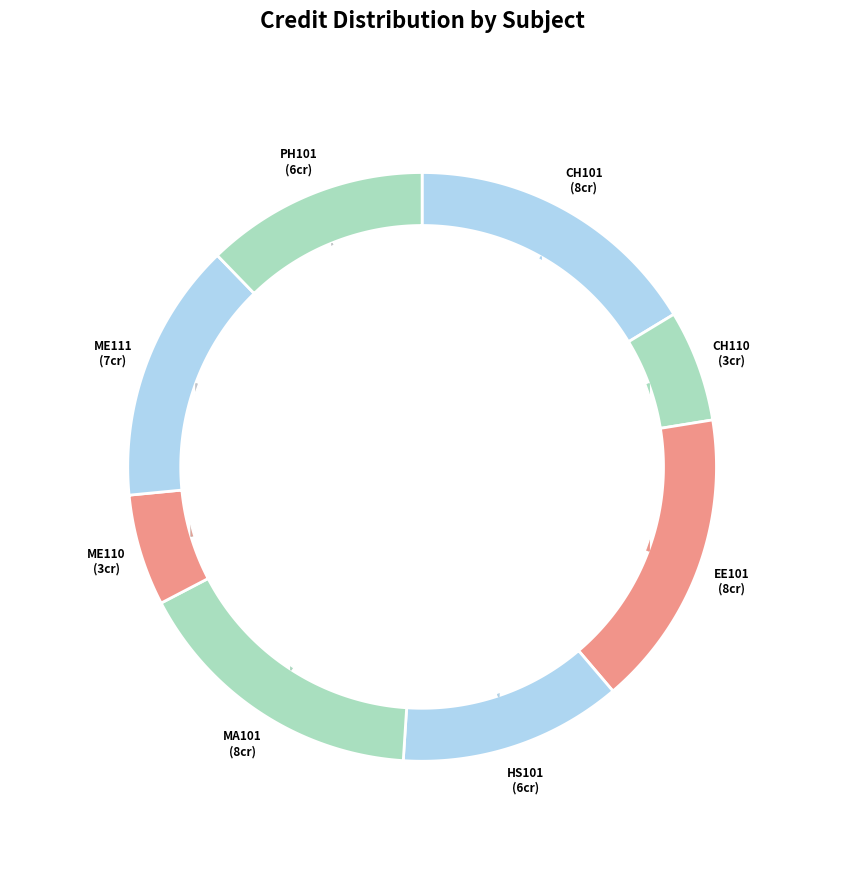

True or false: CH110 accounts for 1% of the total.

False